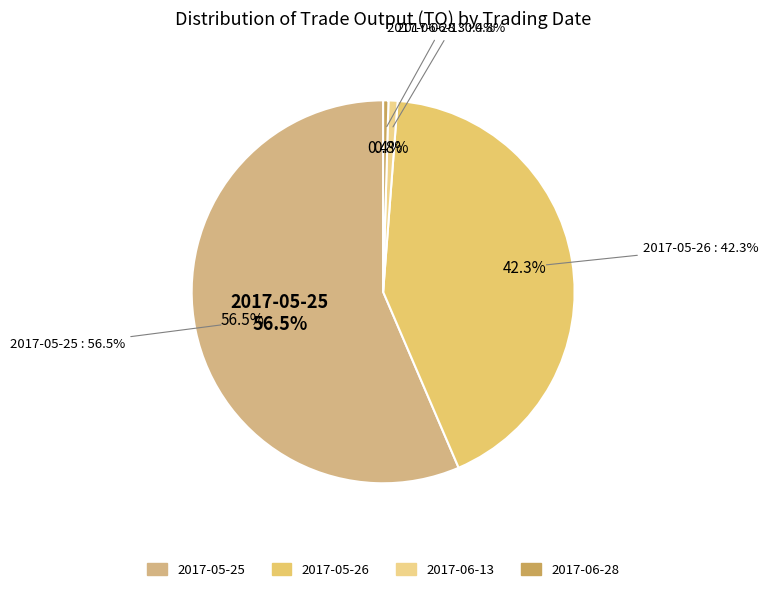

Rank the categories by value from highest to lowest.

2017-05-25, 2017-05-26, 2017-06-13, 2017-06-28